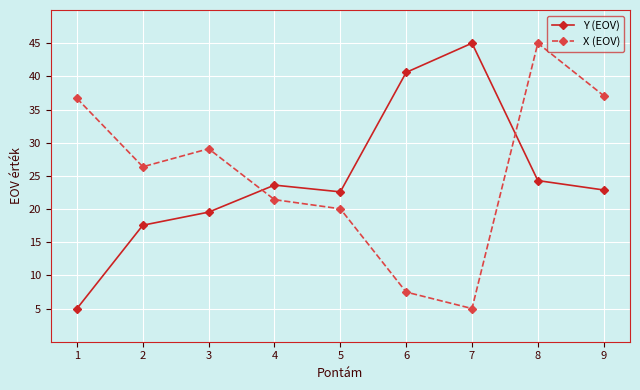

What is the approximate value of X (EOV) at 3?

29.1